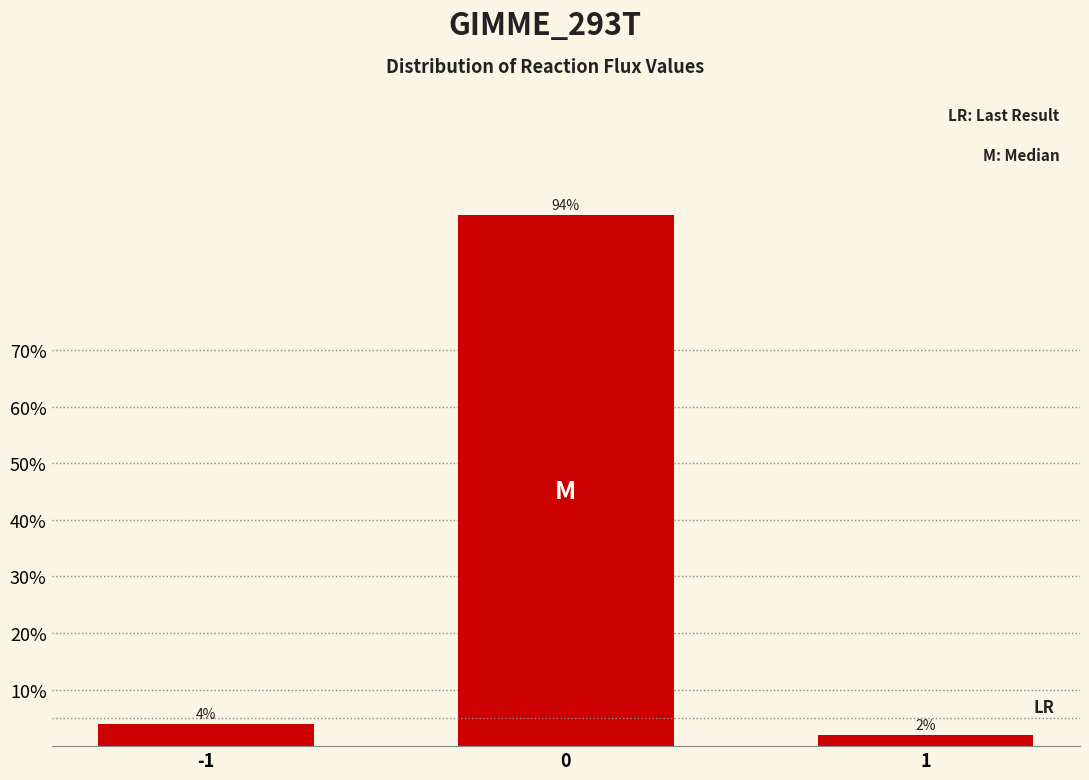

Reading left to right, transcribe all the data shown in this chart.

-1=4	0=94	1=2